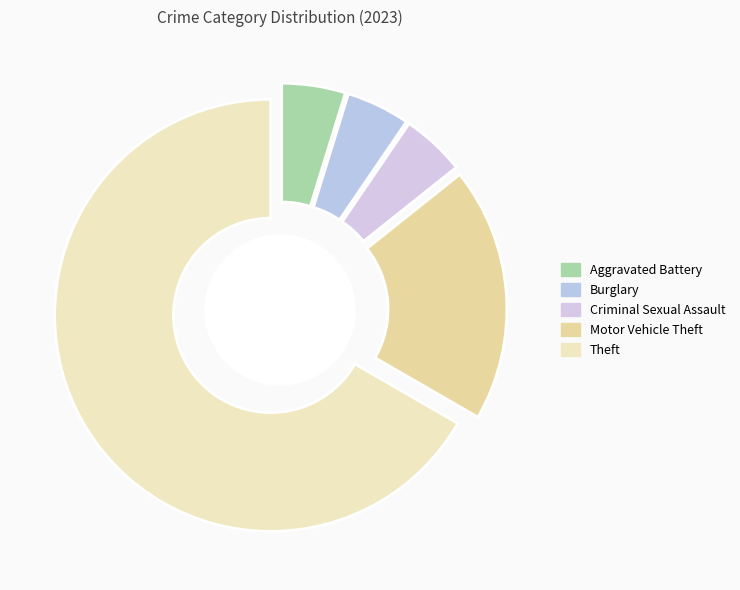

What percentage is the Burglary slice, to the nearest percent?

5%